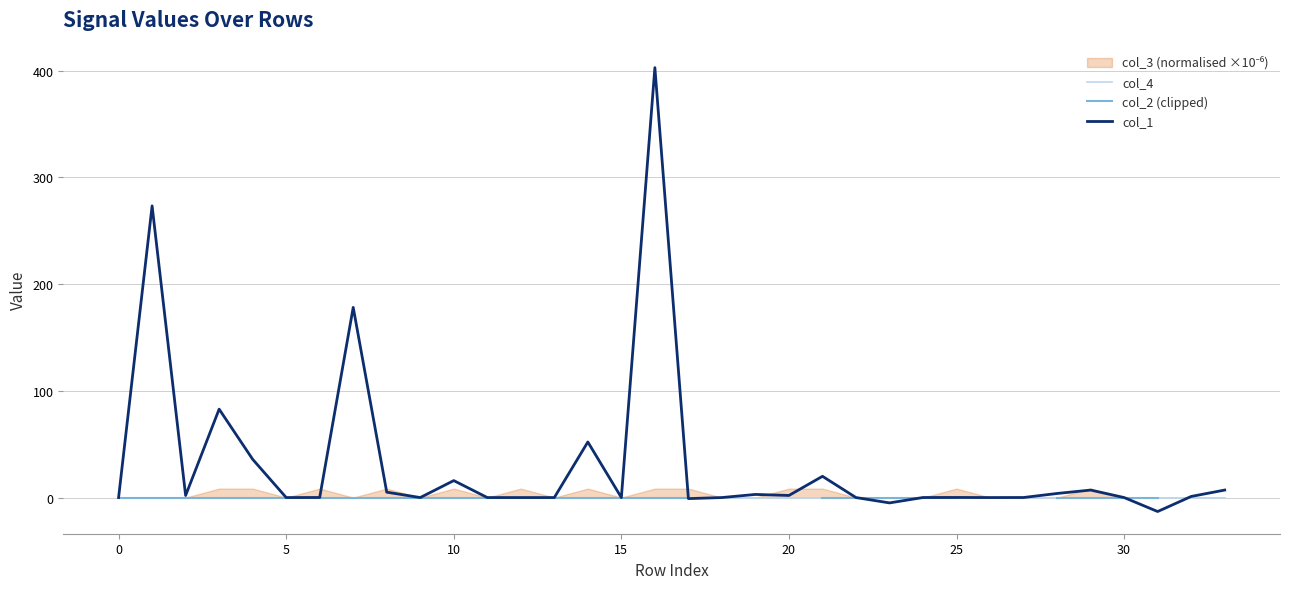

Count the number of categories in the chart.

34